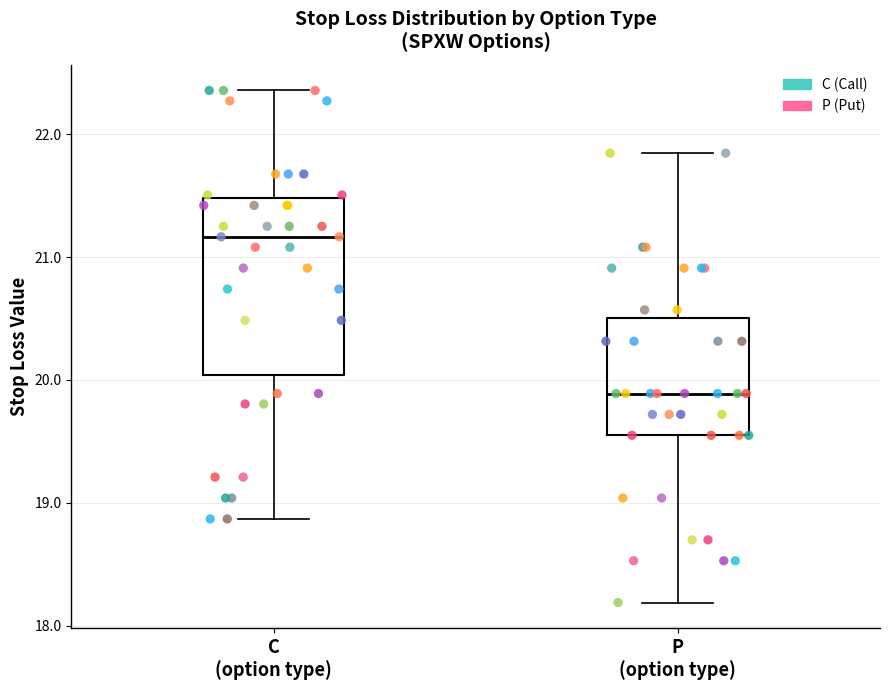

Comparing the boxes themselves (not the whiskers), which one is the tallest?

C (option type)